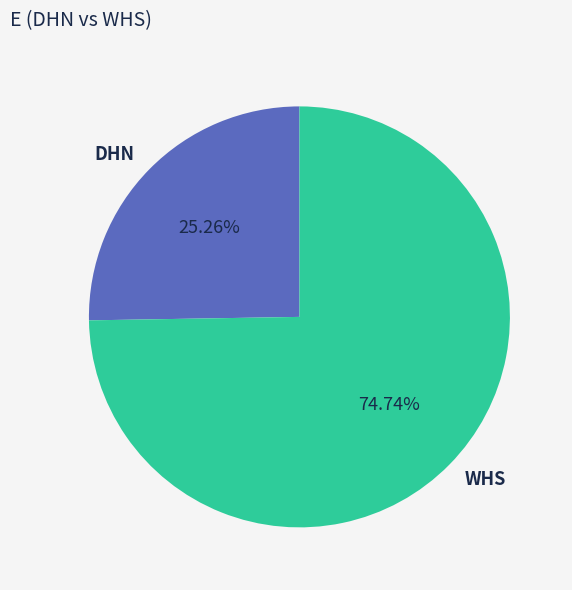

Does any single category account for the majority?

Yes